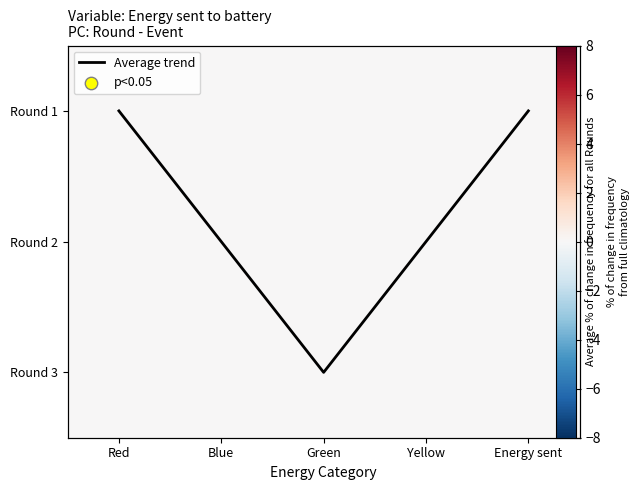

Between Red and Energy sent, which series saw the biggest shift?

Average trend